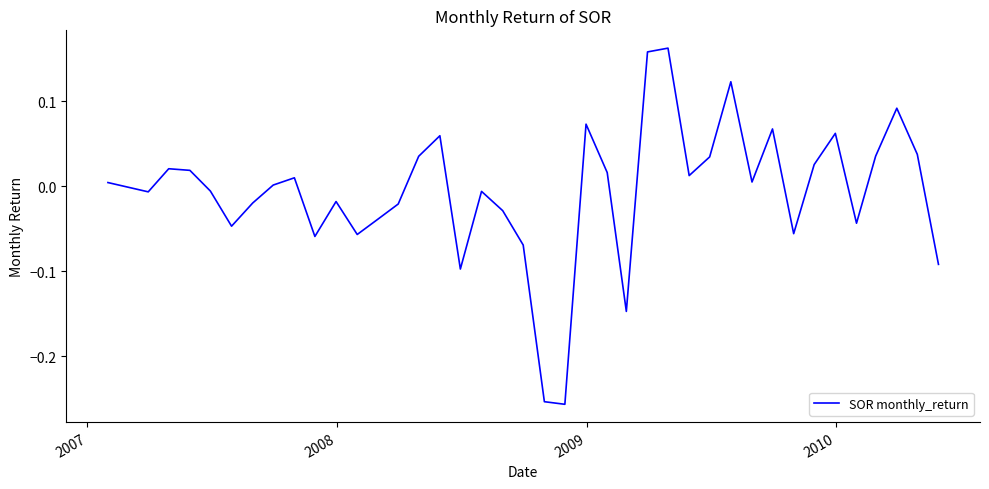

What is the difference between the maximum and minimum values?

0.4